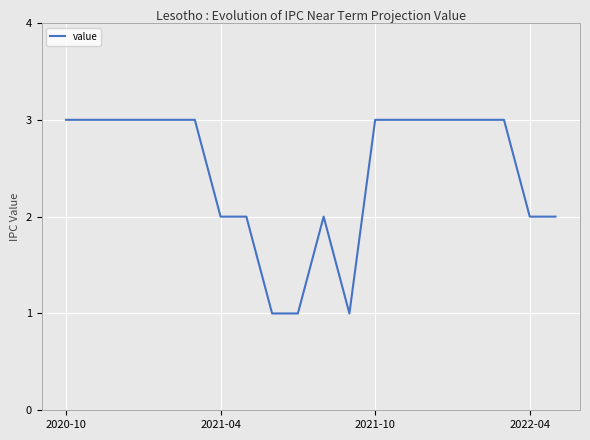

What is the maximum value shown in the chart?

3